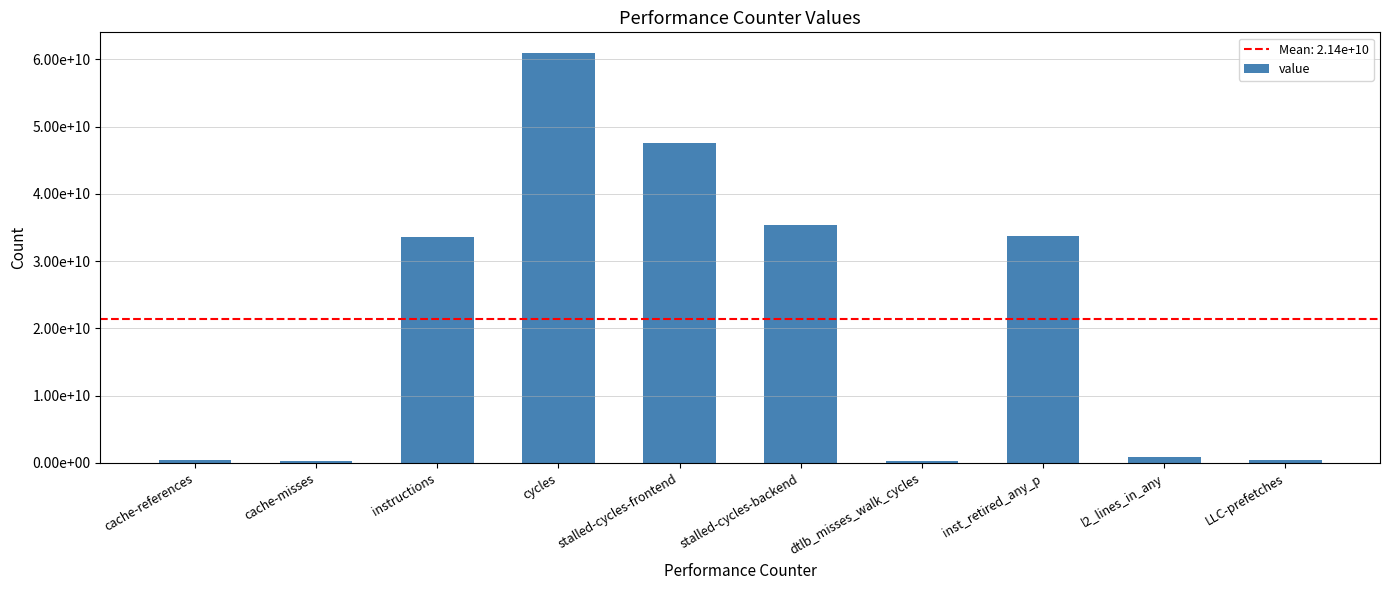

Reading right to left, list all the values displayed in this chart.

468415831	863270279	33747172159	365584609	35417081932	47534226078	60980441922	33632024047	239740364	394539120